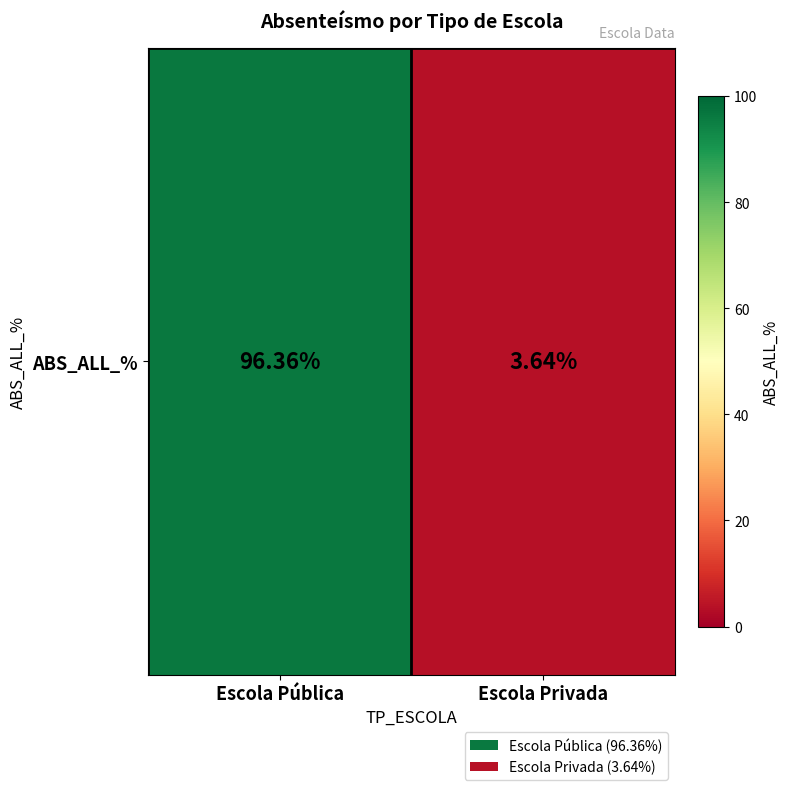

Reading right to left, what are all the values shown in this chart?

3.6	96.4